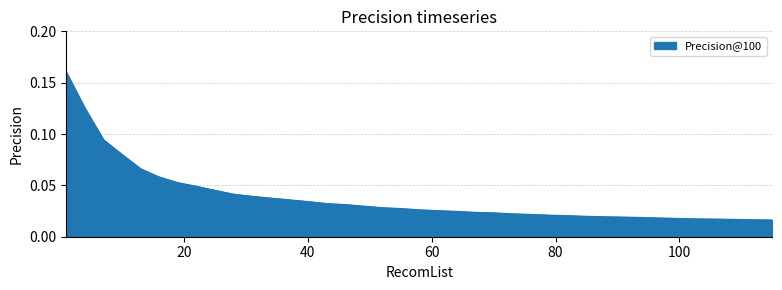

What is the value of the 6th point from the left?

0.1